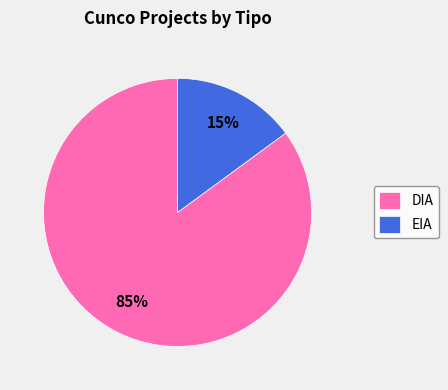

To the nearest percent, what percentage of the pie is DIA?

85%